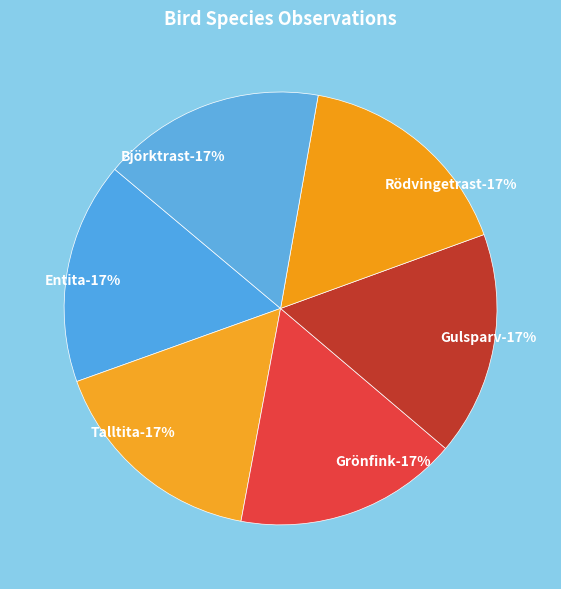

How many slices are in this pie chart?

6